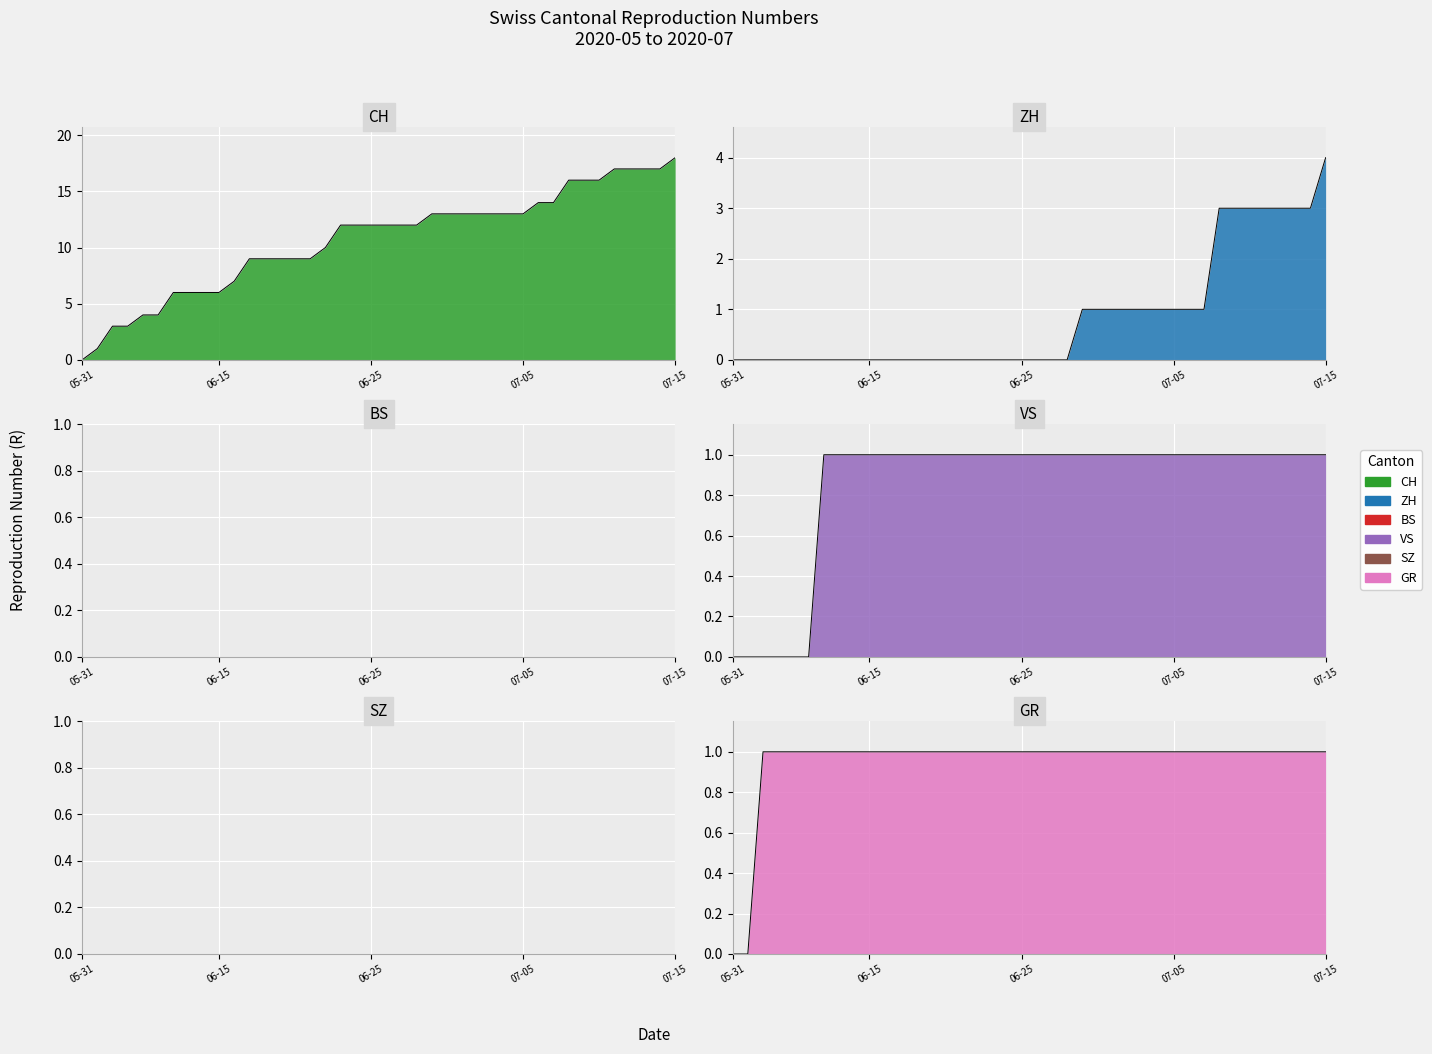

Where is CH nearest to the value 9?

2020-06-17